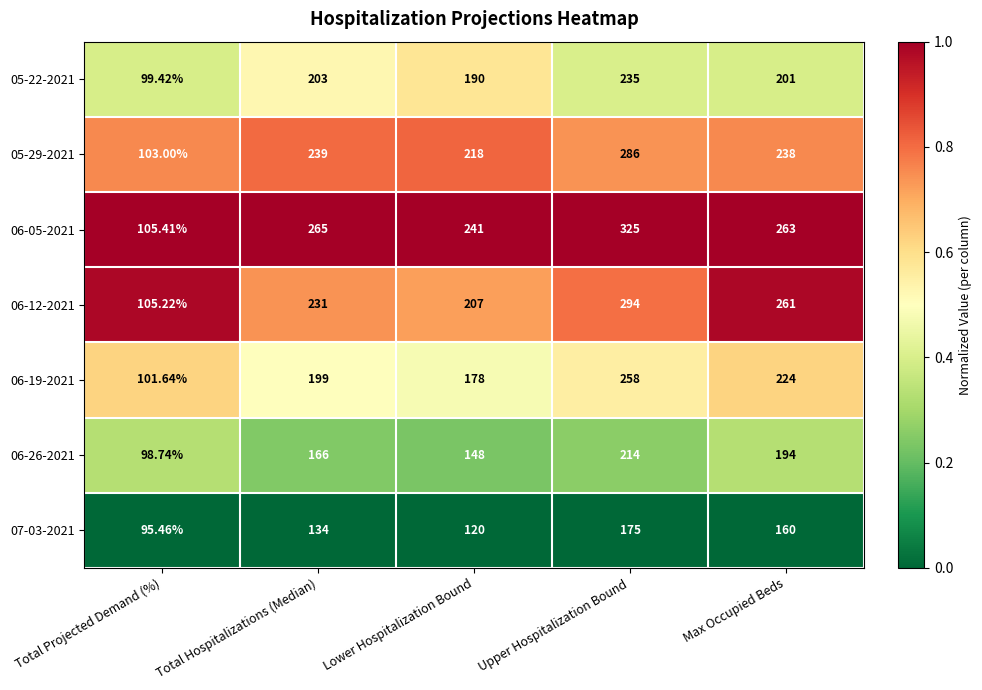

Count the number of data series in this chart.

7